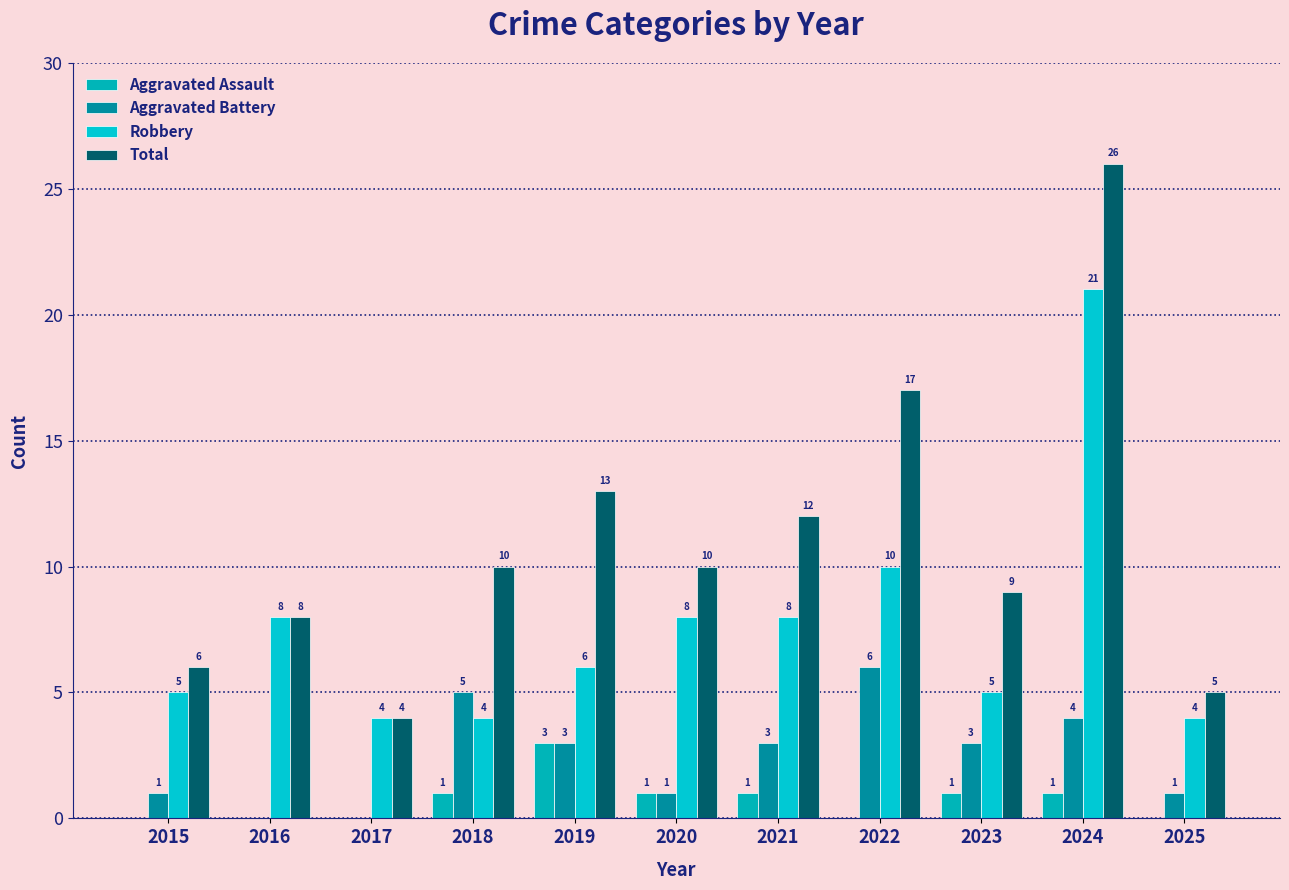

What is the value of the Robbery bar at the 10th from the left?

21